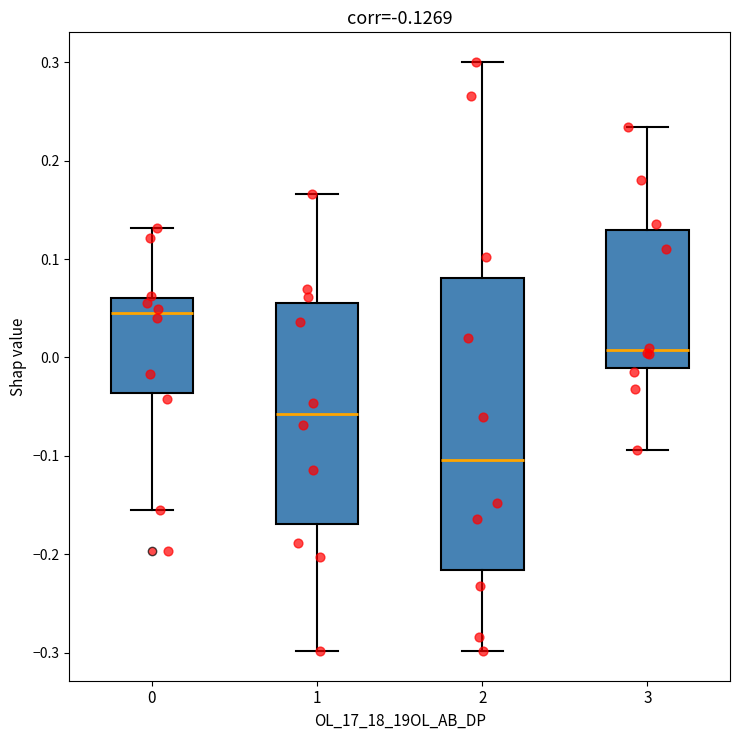

Reading left to right, read every box against the y-axis: the position of its median line, the range the box covers, and the ends of its whiskers. The values are not printed on the chart, so give them approximately, as read against the axis.

0: median 0.04, box -0.04 to 0.06, whiskers -0.15 to 0.13
1: median -0.06, box -0.17 to 0.06, whiskers -0.30 to 0.17
2: median -0.10, box -0.22 to 0.08, whiskers -0.30 to 0.30
3: median 0.01, box -0.01 to 0.13, whiskers -0.09 to 0.23